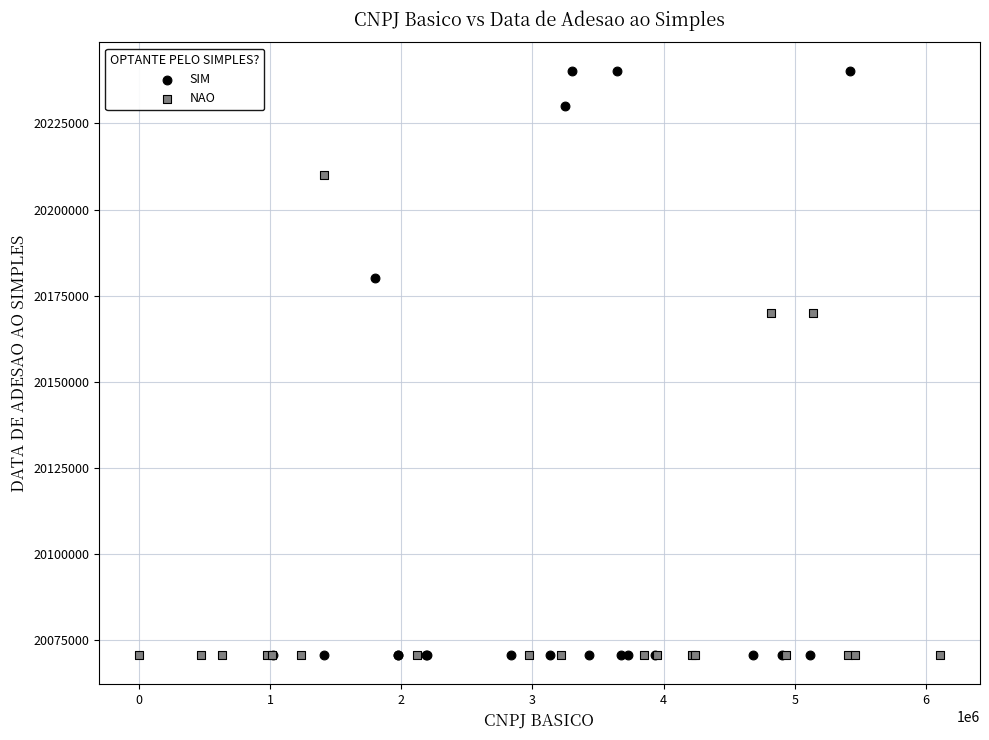

Which series contains the highest Y value?

SIM